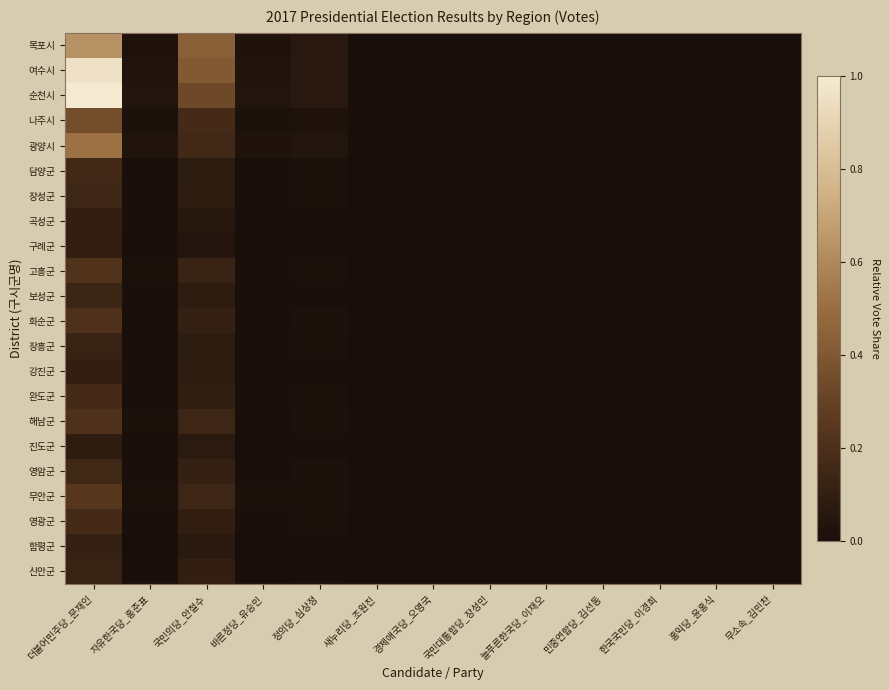

At which category is the sum across all series the highest?

더불어민주당_문재인